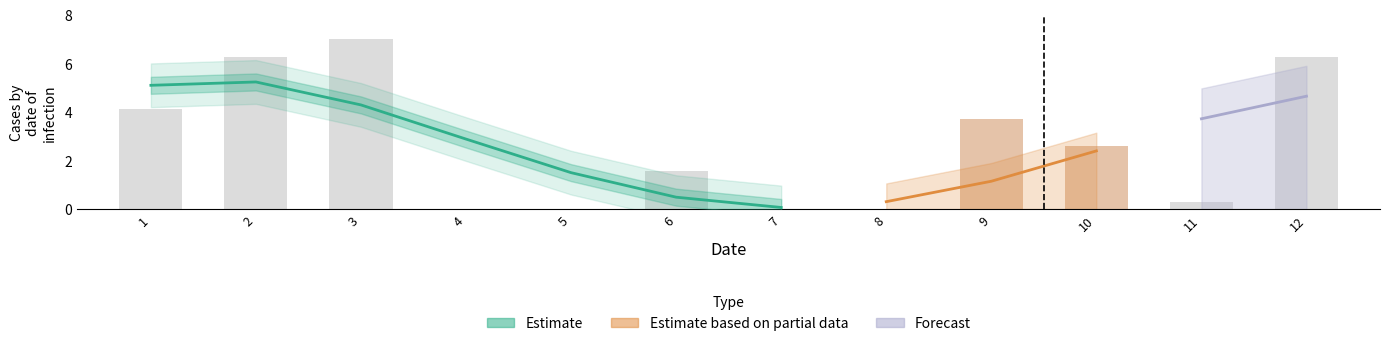

What is the difference between the maximum and minimum values?

7.0